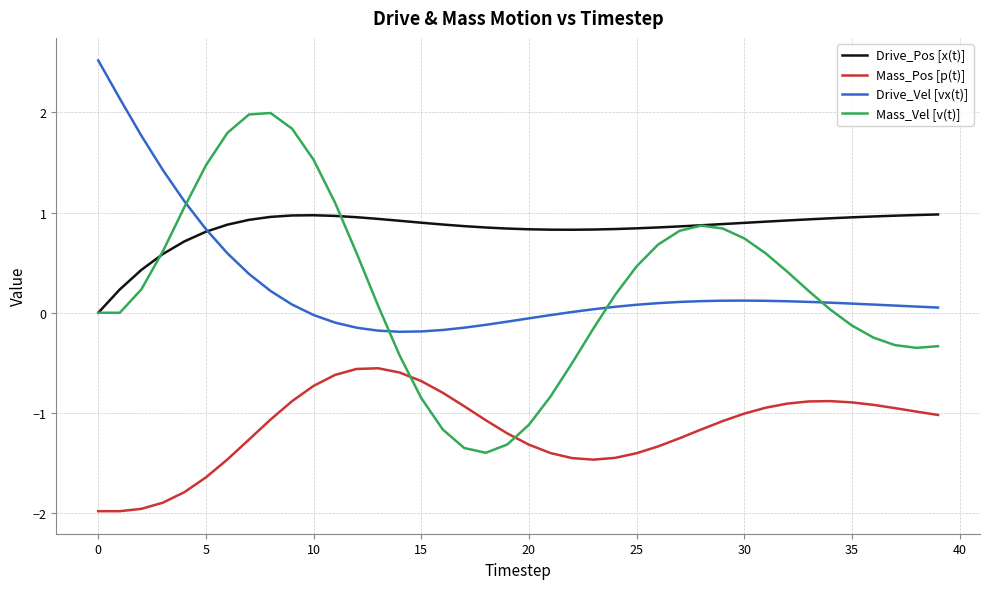

List the series in order of their peak value, highest first.

Drive_Vel [vx(t)], Mass_Vel [v(t)], Drive_Pos [x(t)], Mass_Pos [p(t)]